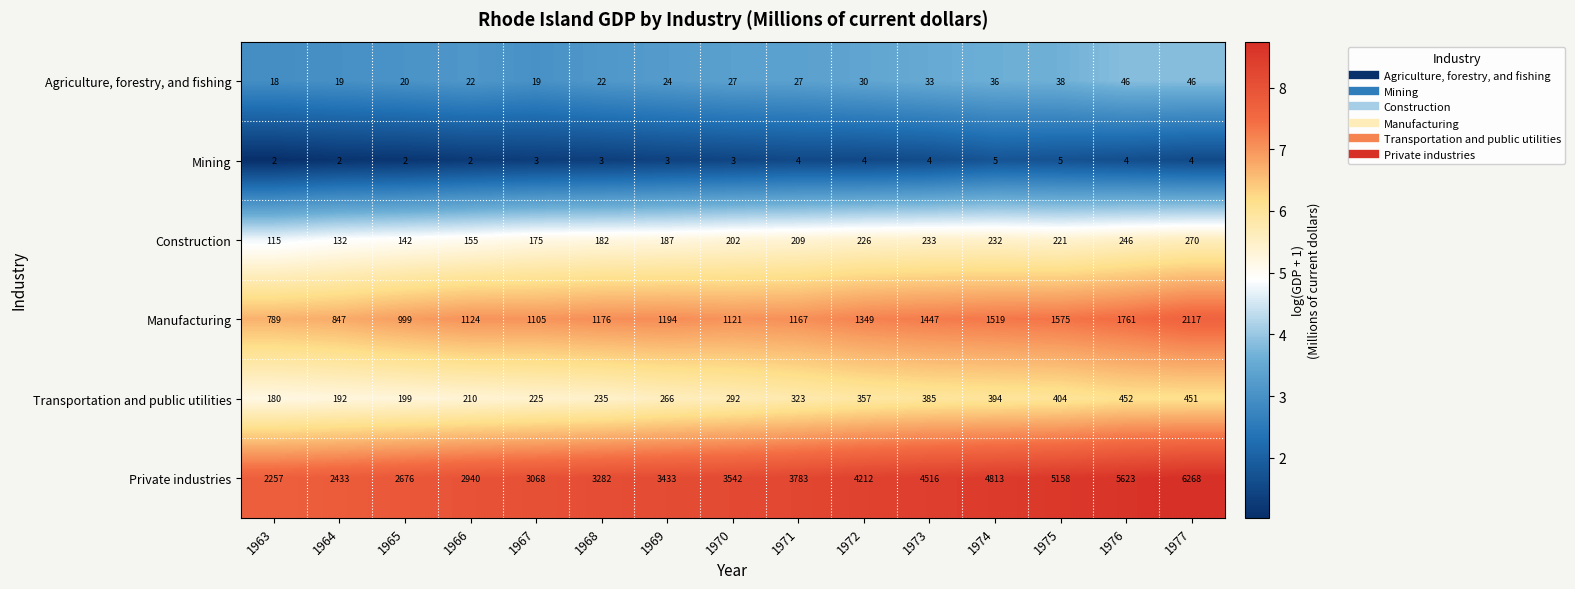

At which category is the sum across all series the highest?

1977